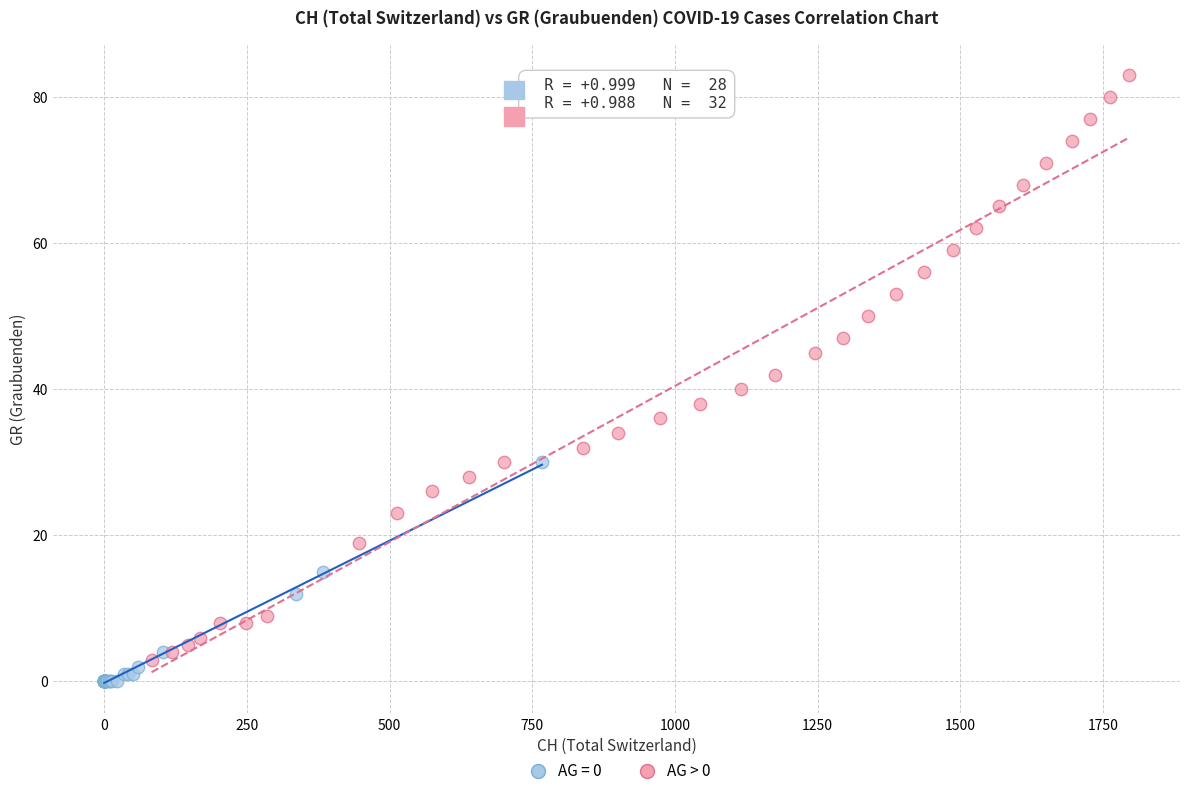

Which series reaches the maximum Y coordinate?

AG > 0